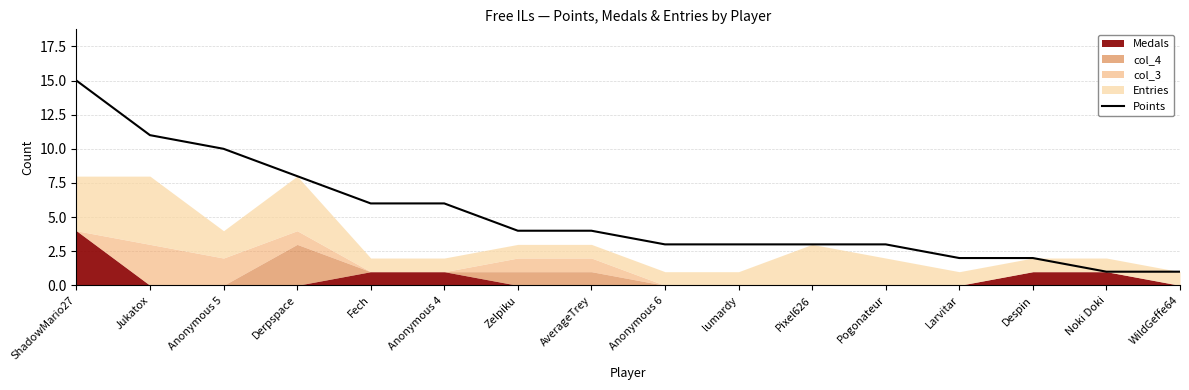

Which category has the lowest value across all series?

Noki Doki